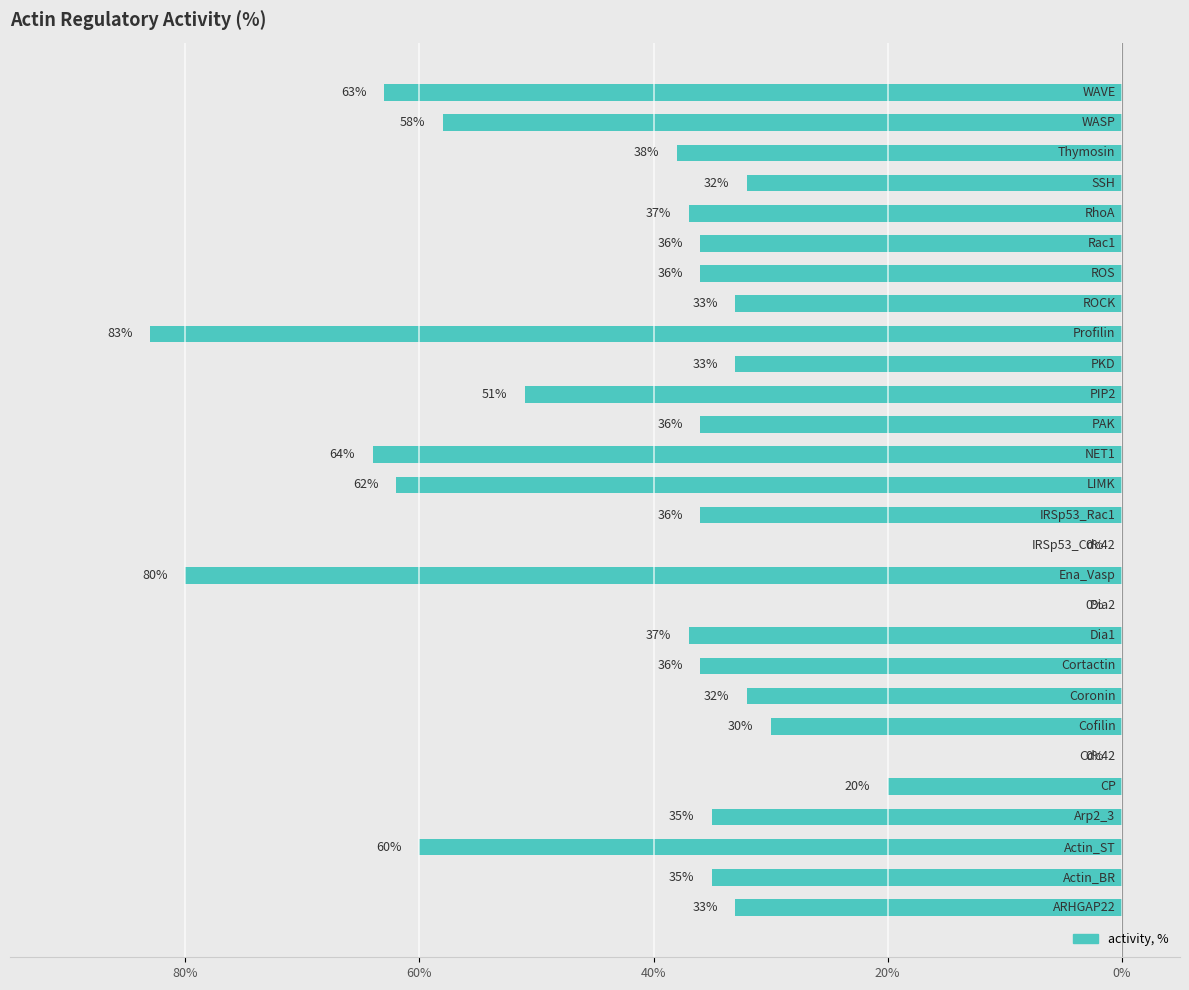

The chart shows a value of -111 at 19. True or false?

False